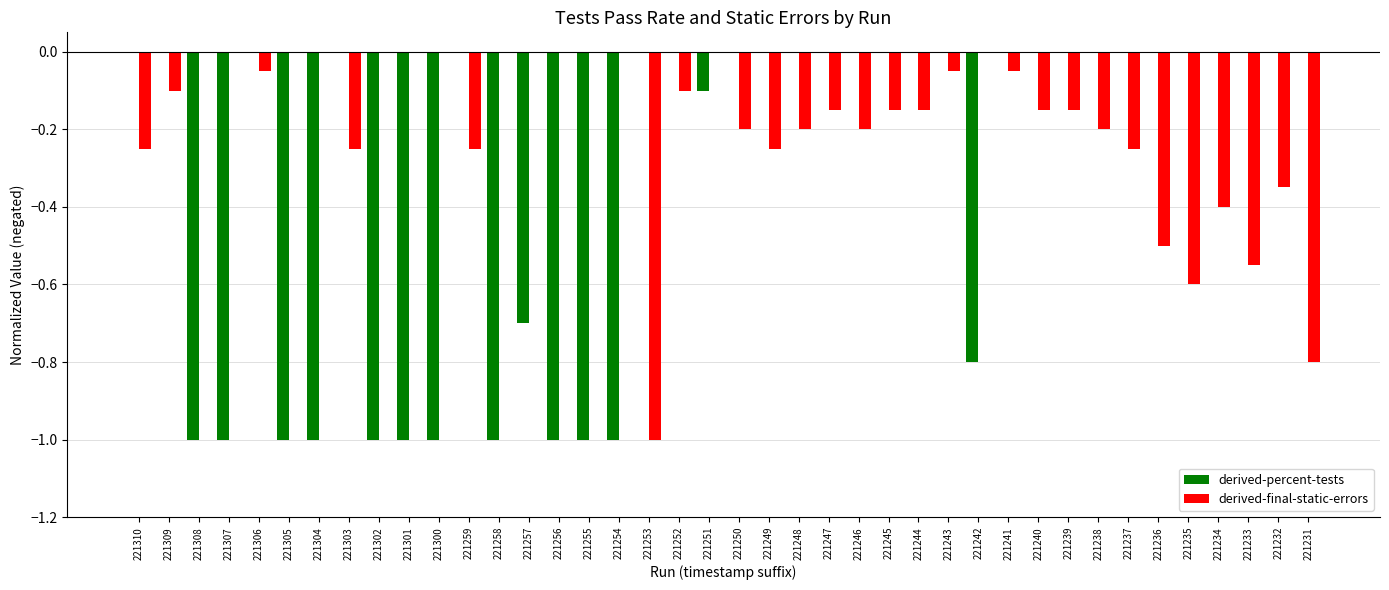

Which series changed the most between 221301 and 221231?

derived-percent-tests